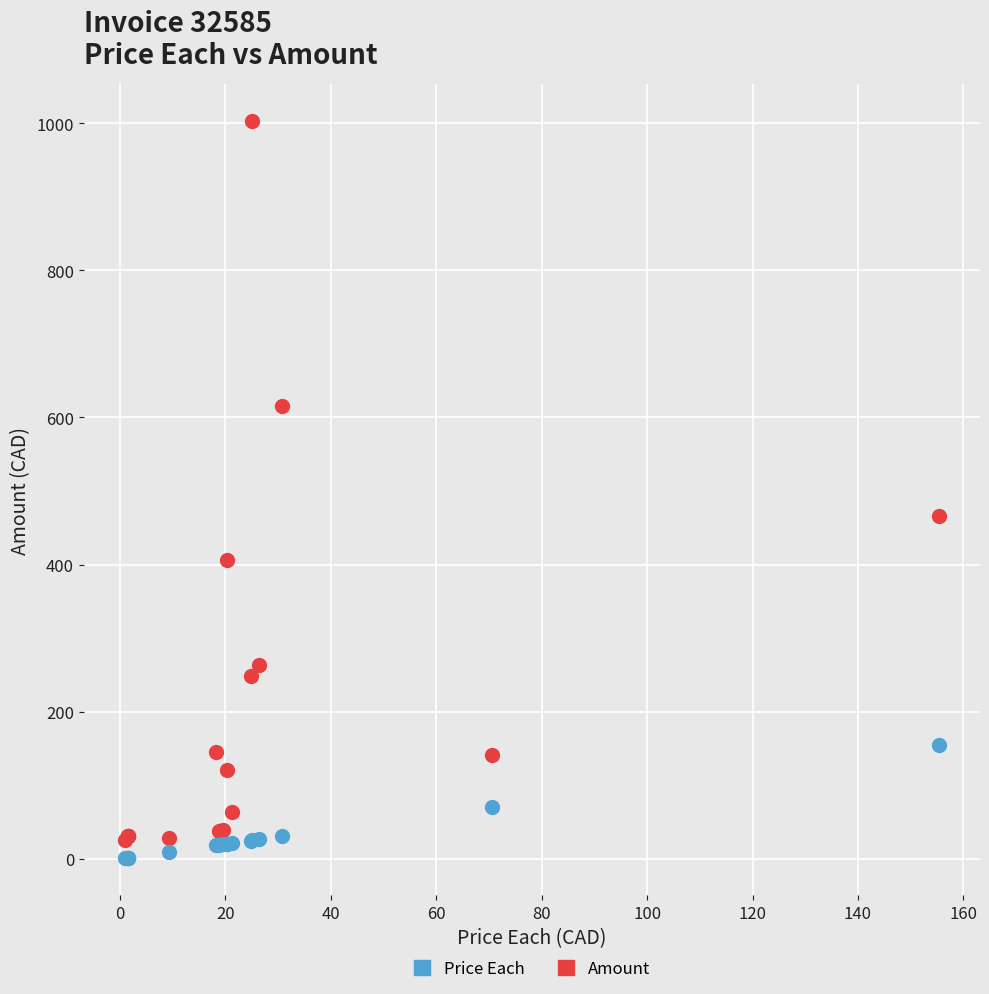

Which series contains the lowest Y value?

Price Each